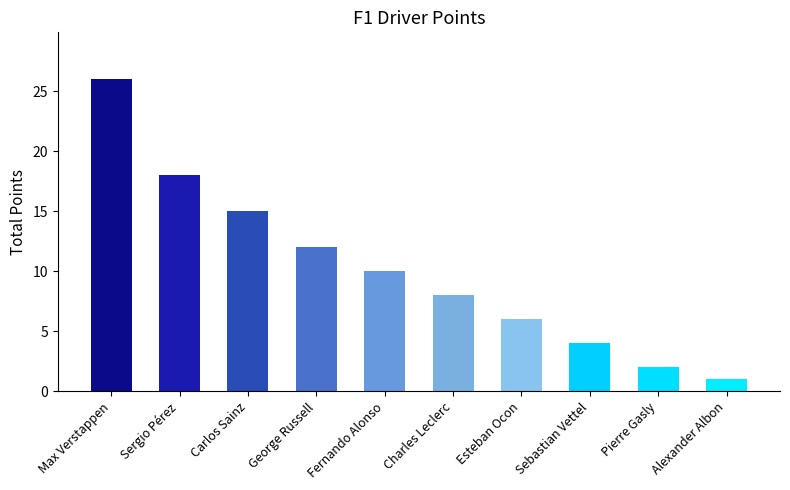

List the labels in order of value, smallest first.

Alexander Albon, Pierre Gasly, Sebastian Vettel, Esteban Ocon, Charles Leclerc, Fernando Alonso, George Russell, Carlos Sainz, Sergio Pérez, Max Verstappen